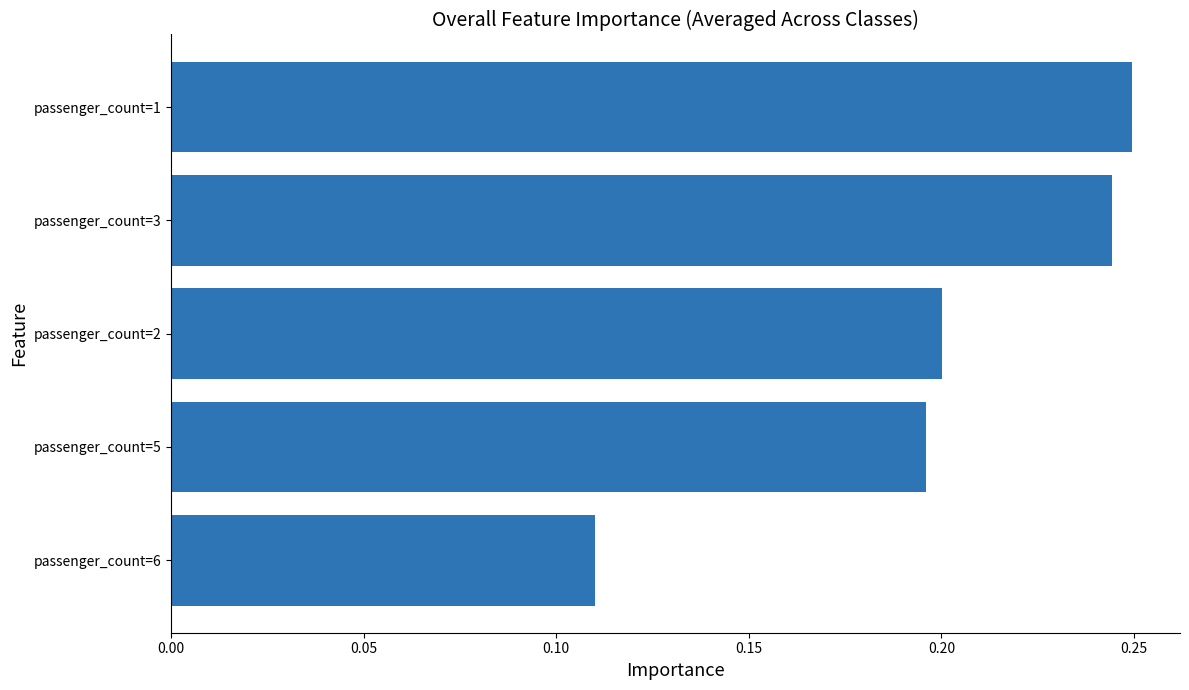

What is the change in value from passenger_count=5 to passenger_count=1?

+0.1